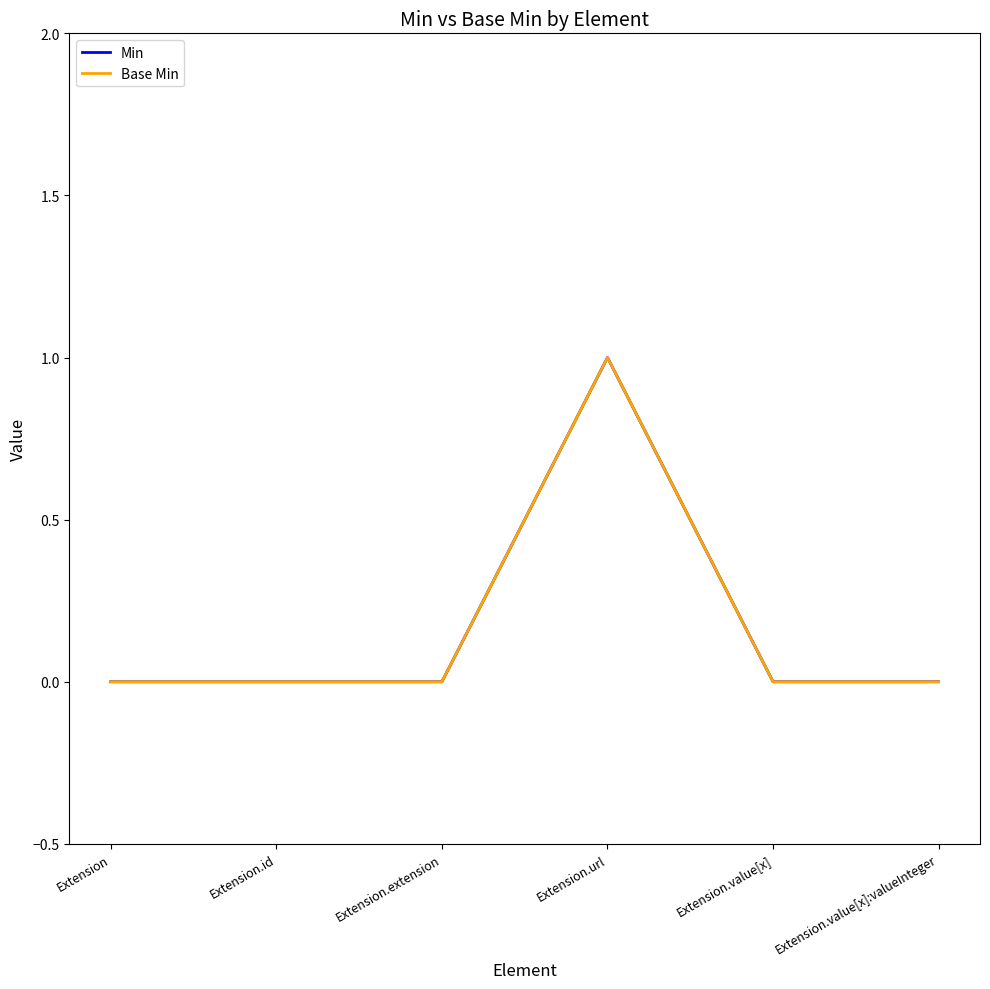

What is the label of the 2nd point from the left?

Extension.id